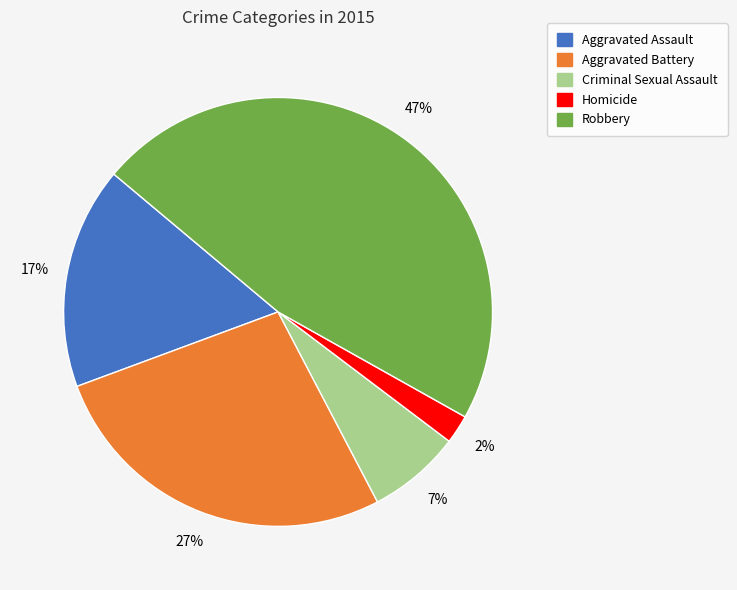

How many segments does this pie chart have?

5